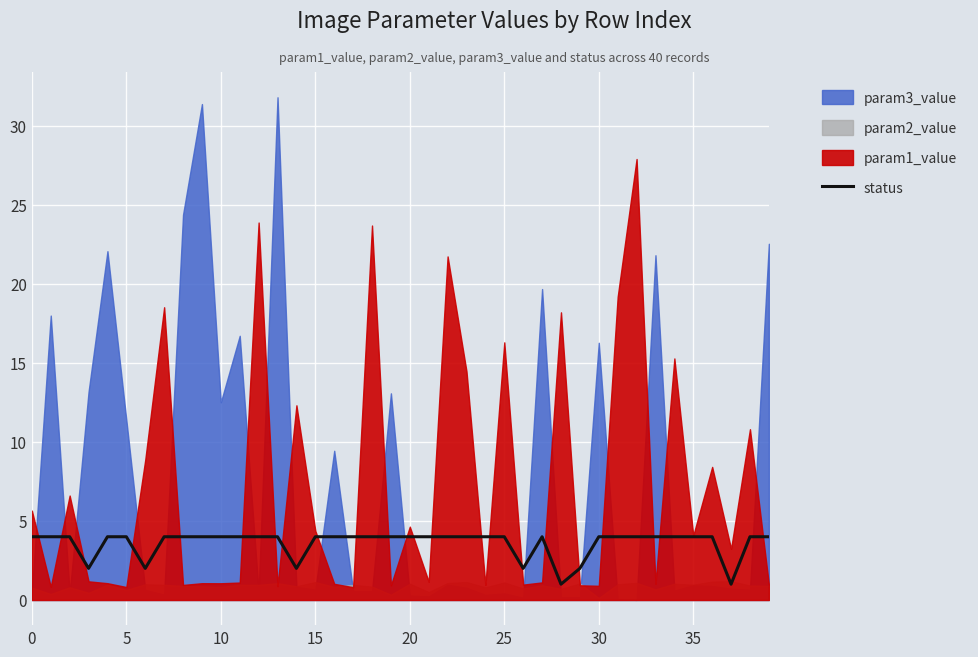

Which has a higher value, 15 or 20?

15